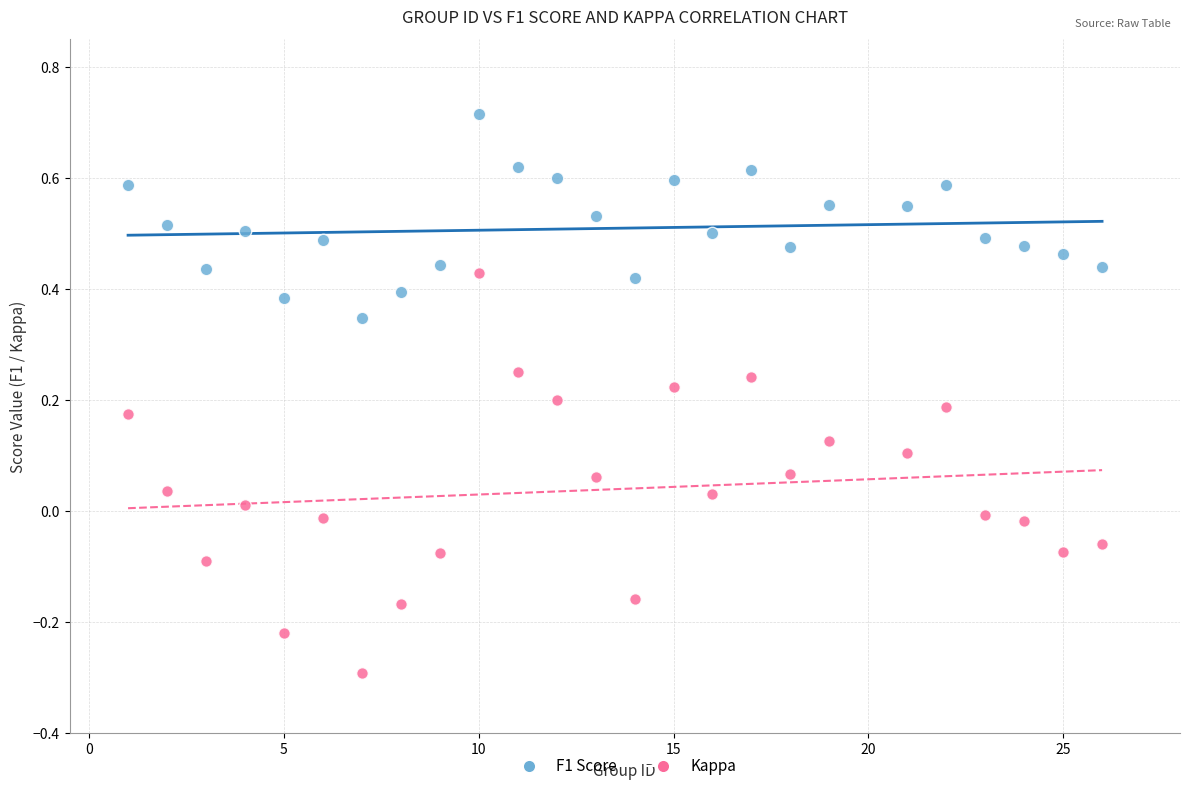

What are all the series names shown in the legend?

F1 Score, Kappa